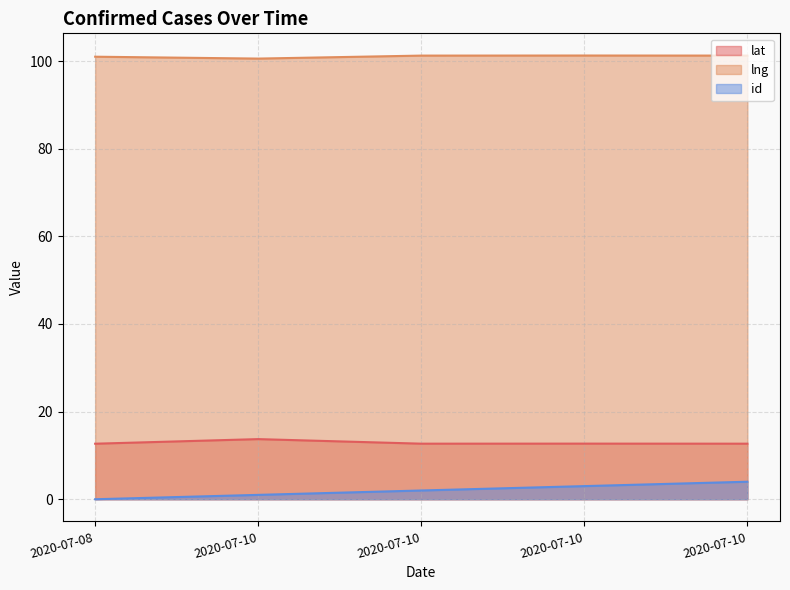

How many positive values does the id series have?

4